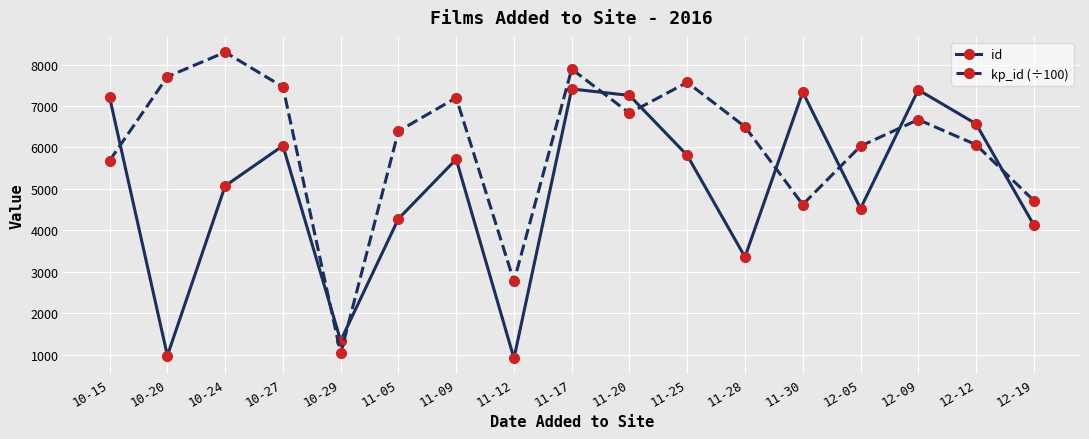

How many times do id and kp_id (÷100) cross each other?

9